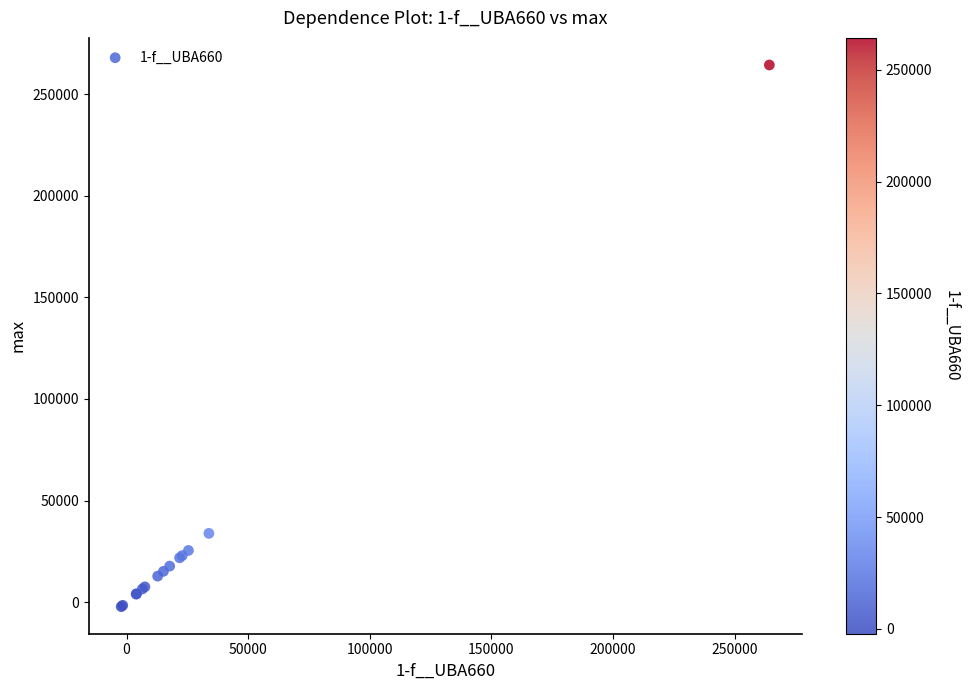

What Y value in the scatter plot is closest to 131050?

33851.2